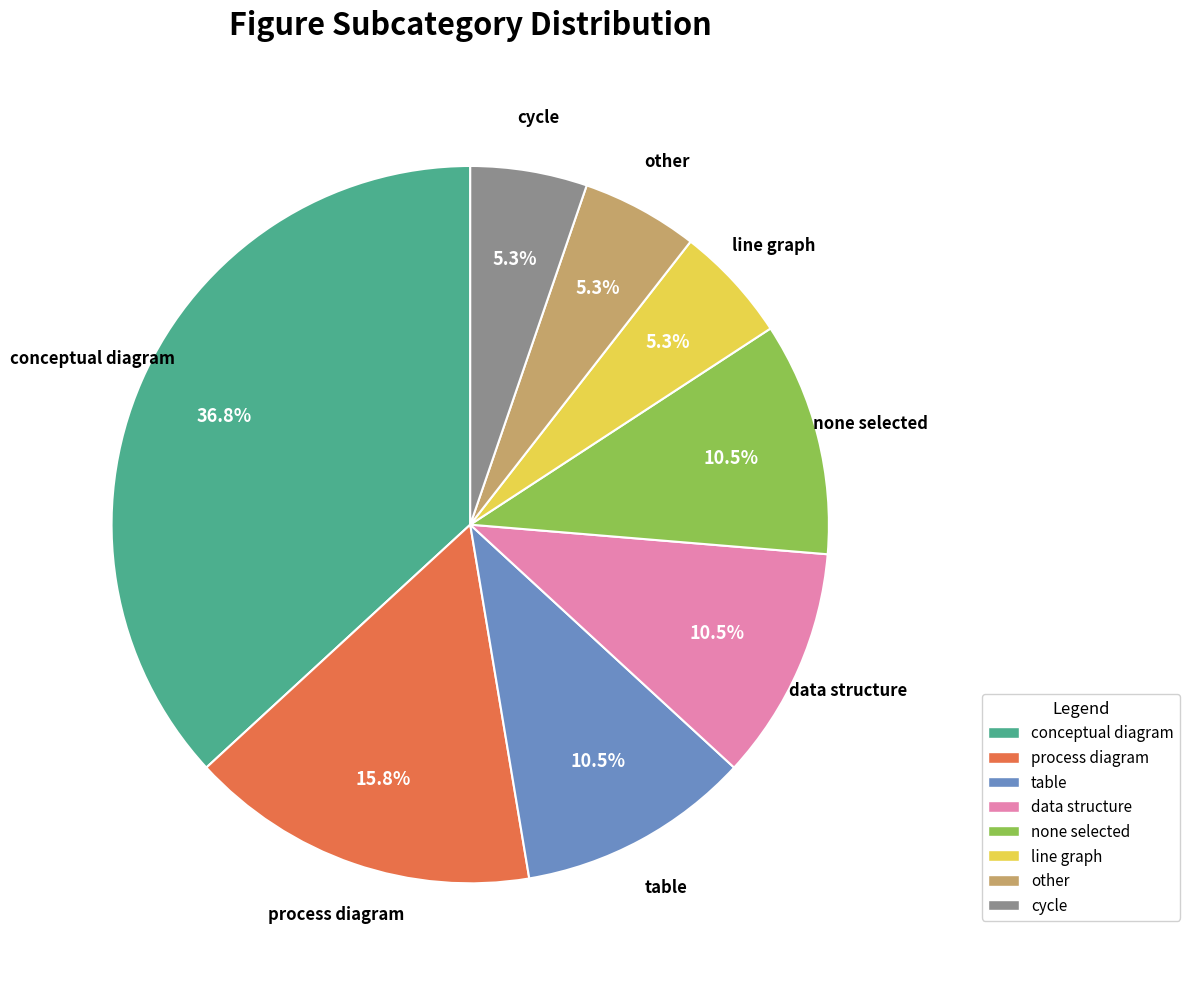

How much of the chart is everything except other?

94.7%